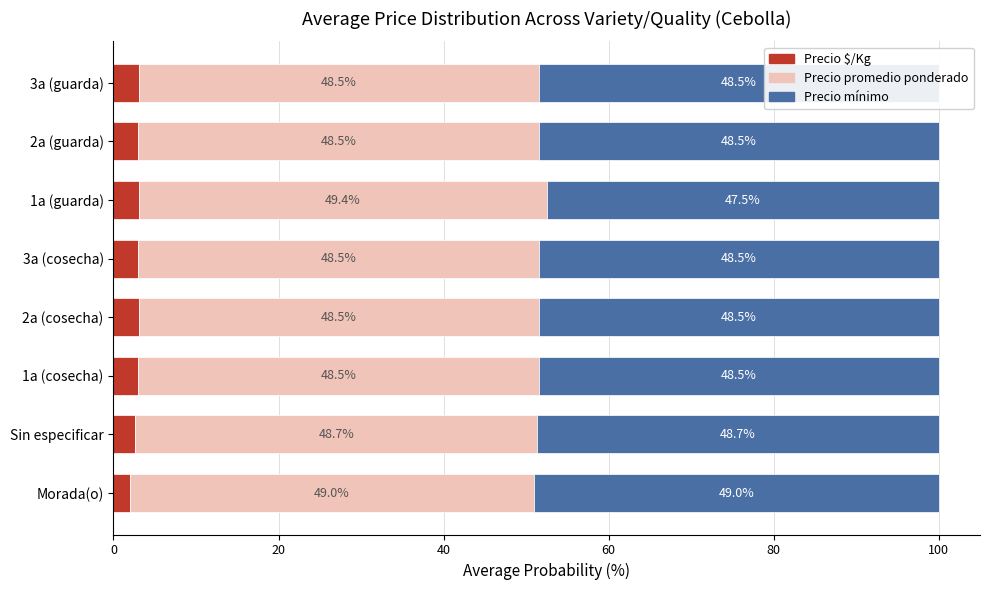

At which label is Precio $/Kg closest to 2?

Morada(o)